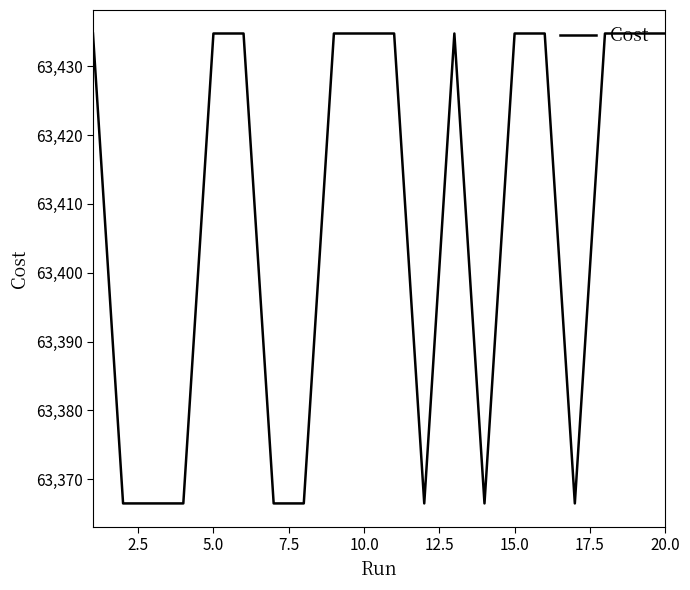

What is the greatest value displayed?

63434.8